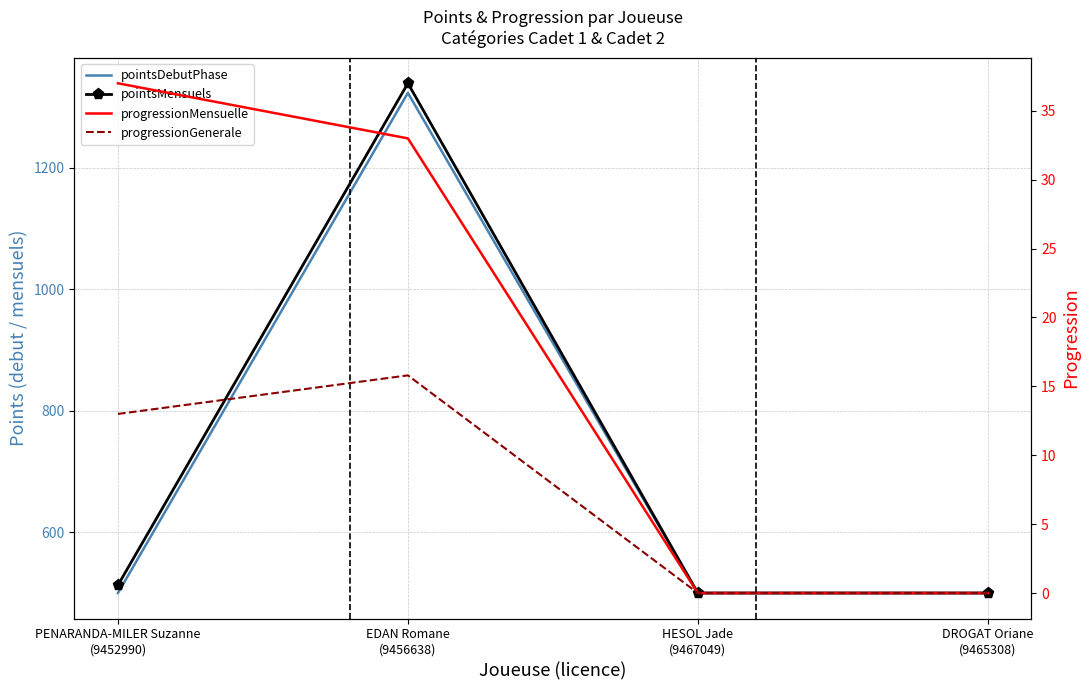

Reading left to right, what are all the values shown in this chart?

pointsDebutPhase: 500.0	1323.0	500.0	500.0
pointsMensuels: 513.0	1338.8	500.0	500.0
progressionMensuelle: 37.0	33.0	0.0	0.0
progressionGenerale: 13.0	15.8	0.0	0.0